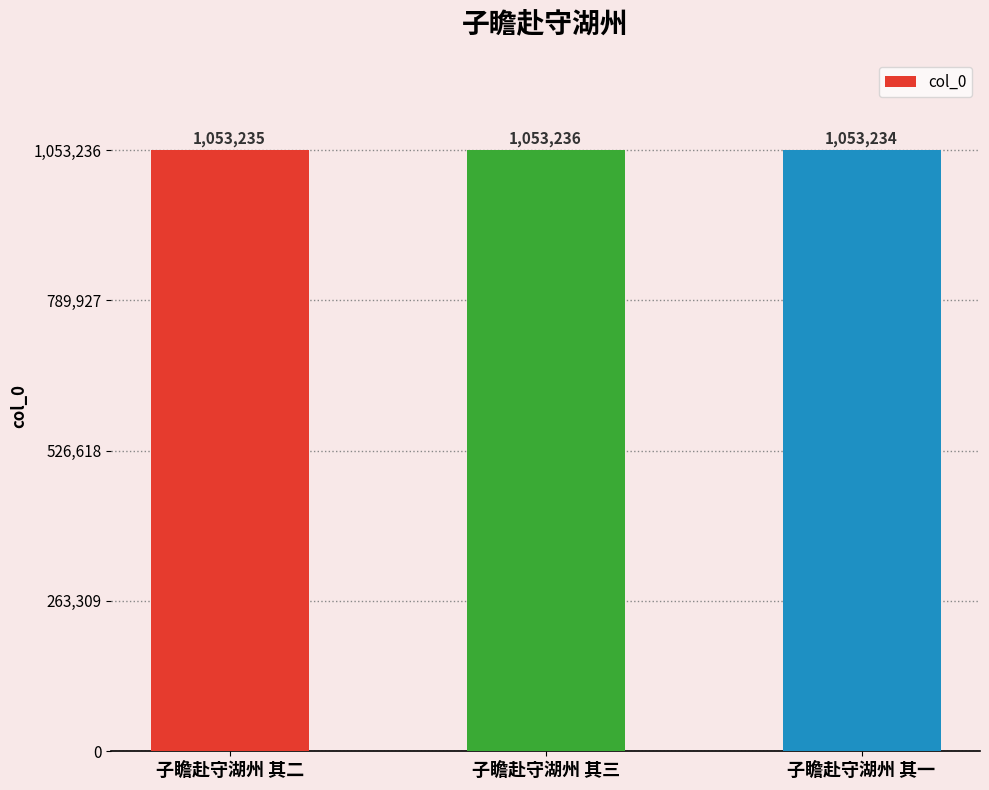

True or false: the data shows 1053235 at 子瞻赴守湖州 其二.

True